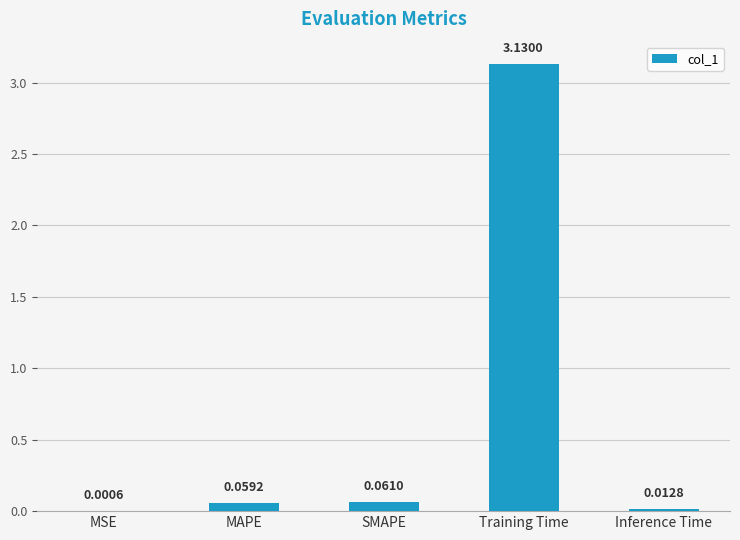

Where is the data nearest to the value 1?

SMAPE